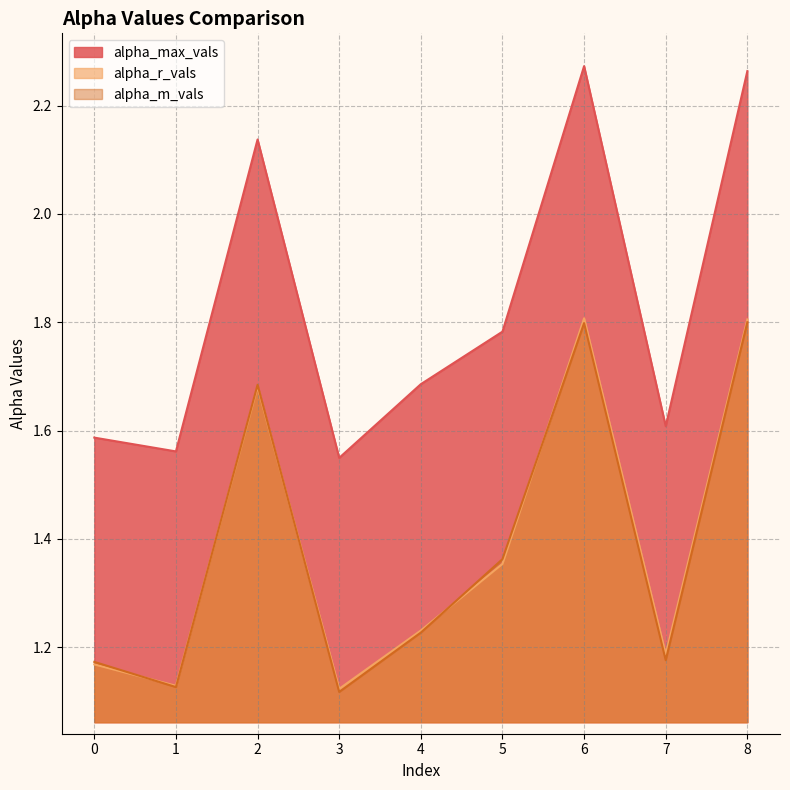

What are all the series names shown in the legend?

alpha_max_vals, alpha_r_vals, alpha_m_vals